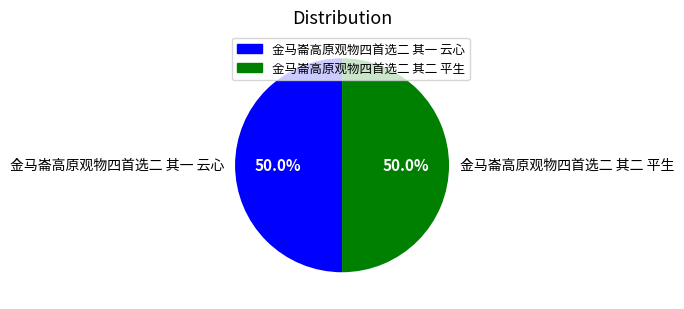

What is the total percentage of 金马崙高原观物四首选二 其一 云心 and 金马崙高原观物四首选二 其二 平生?

100.0%